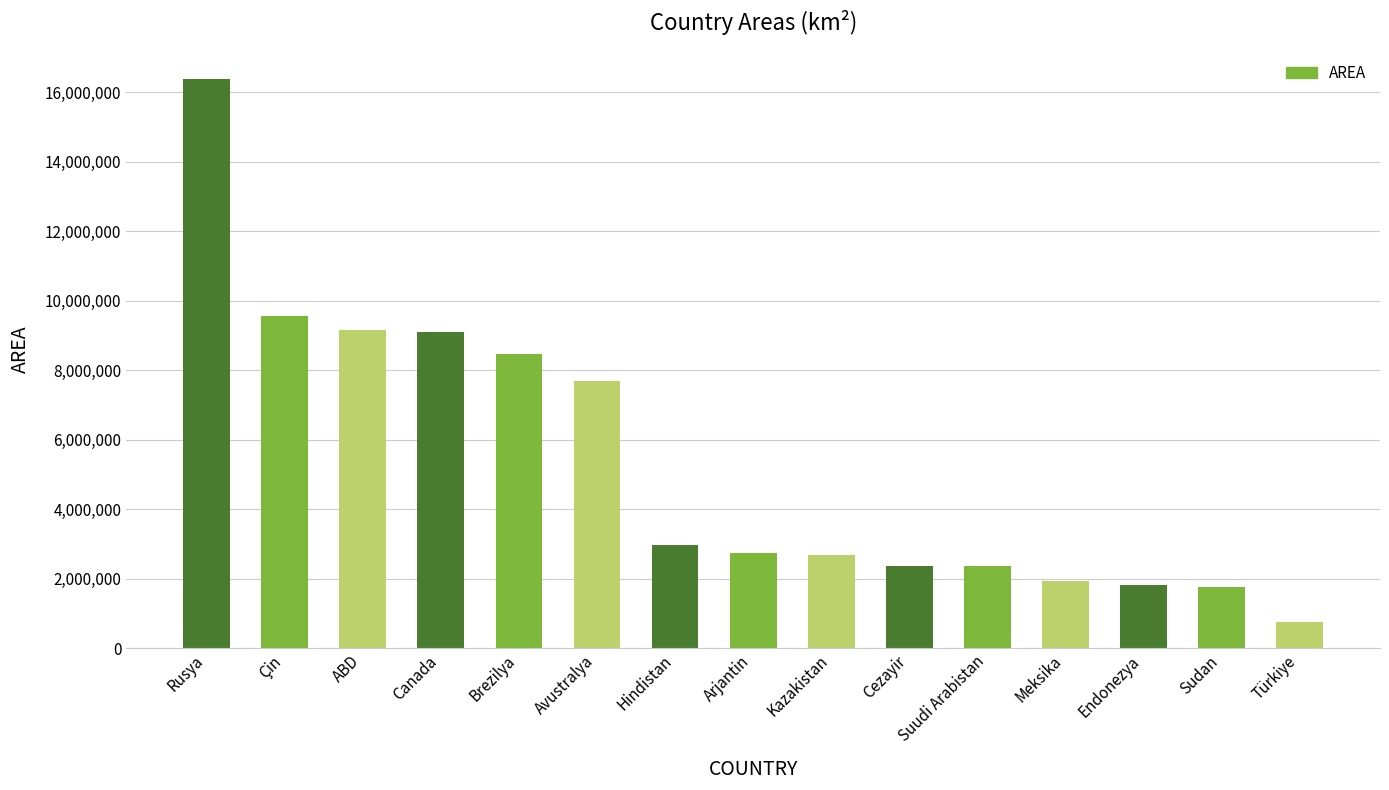

What is the ratio of the value at Brezilya to the value at Rusya?

0.5